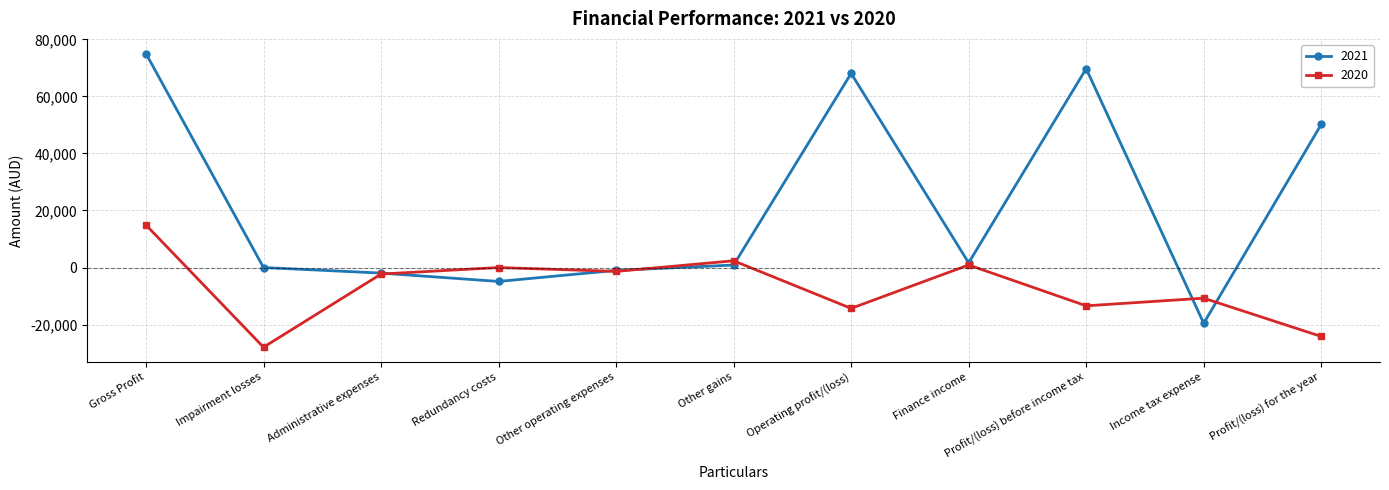

What position from the right is Redundancy costs?

8